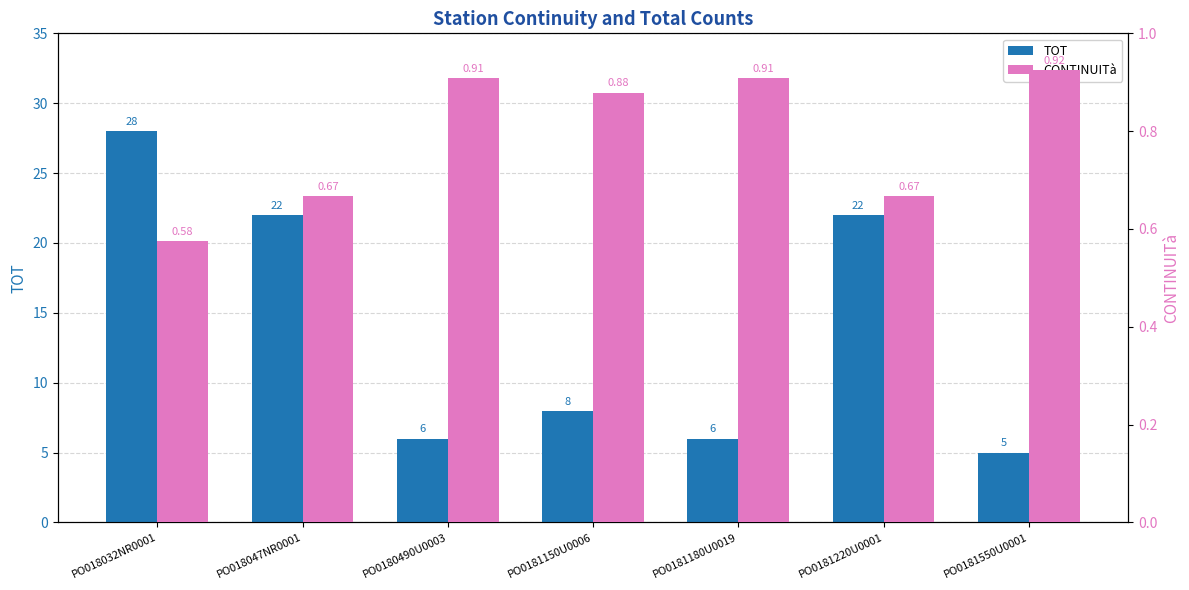

What are all the series names shown in the legend?

TOT, CONTINUITà